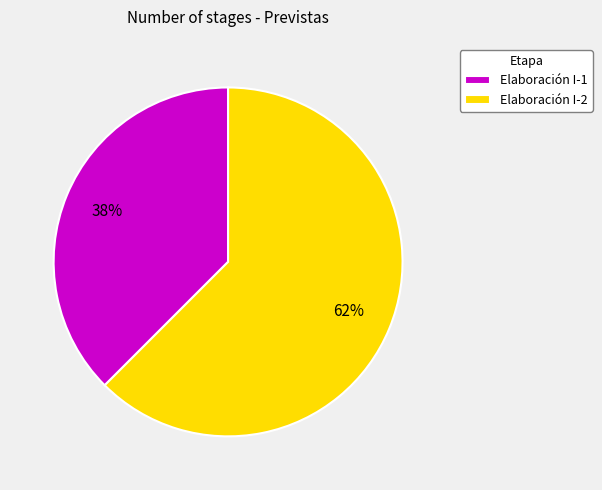

To the nearest percent, what is the combined percentage of Elaboración I-2 and Elaboración I-1?

100%